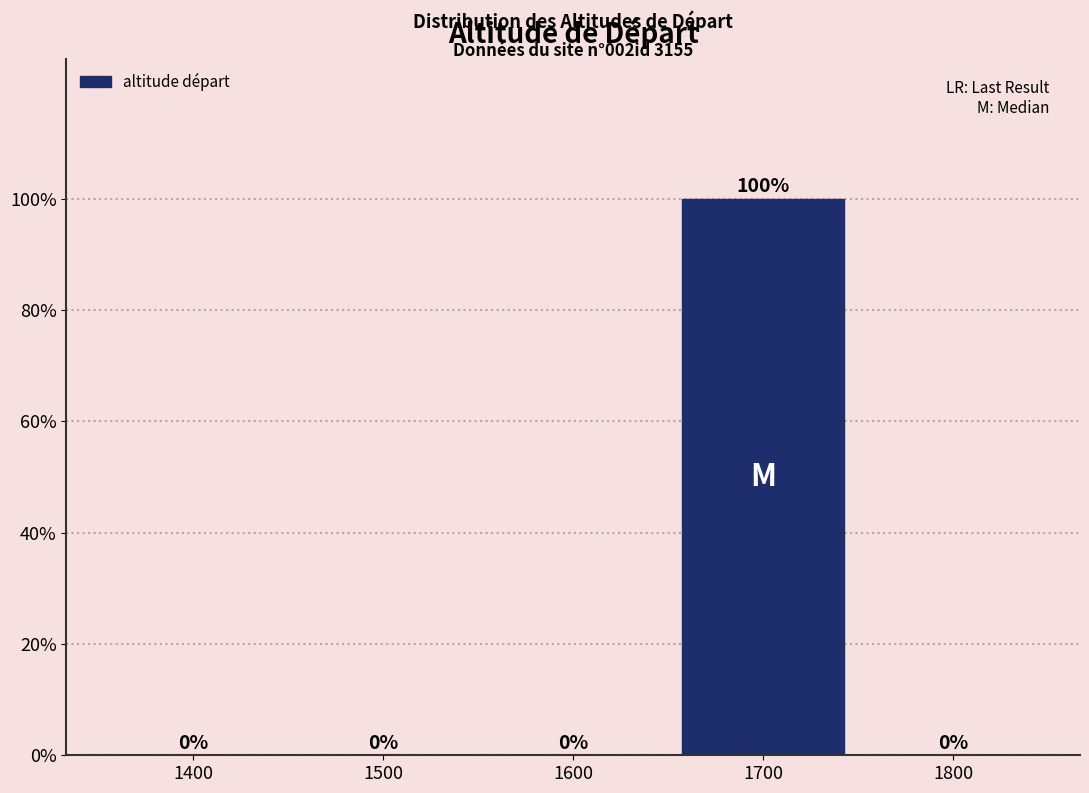

Reading left to right, transcribe all the data shown in this chart.

1400=0	1500=0	1600=0	1700=100	1800=0